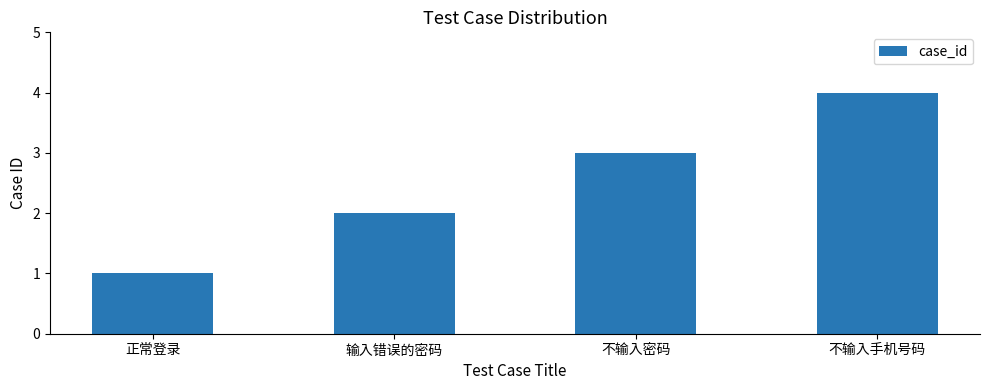

What is the sum of the values at 输入错误的密码 and 不输入手机号码?

6